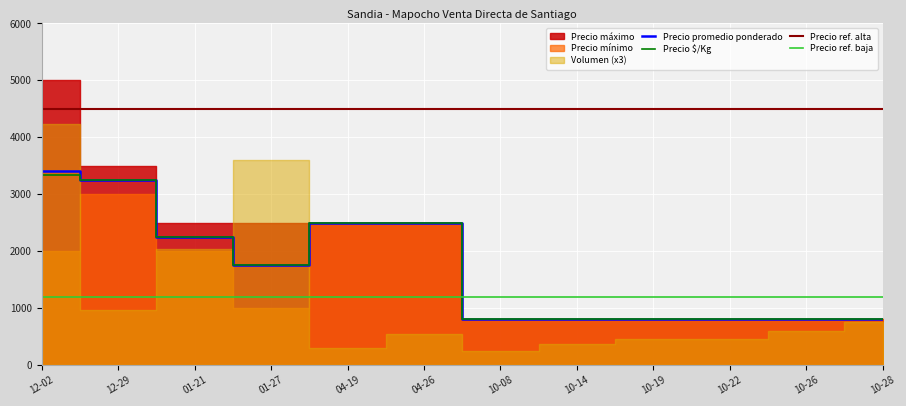

At which label is Precio promedio ponderado closest to 2100?

01-21